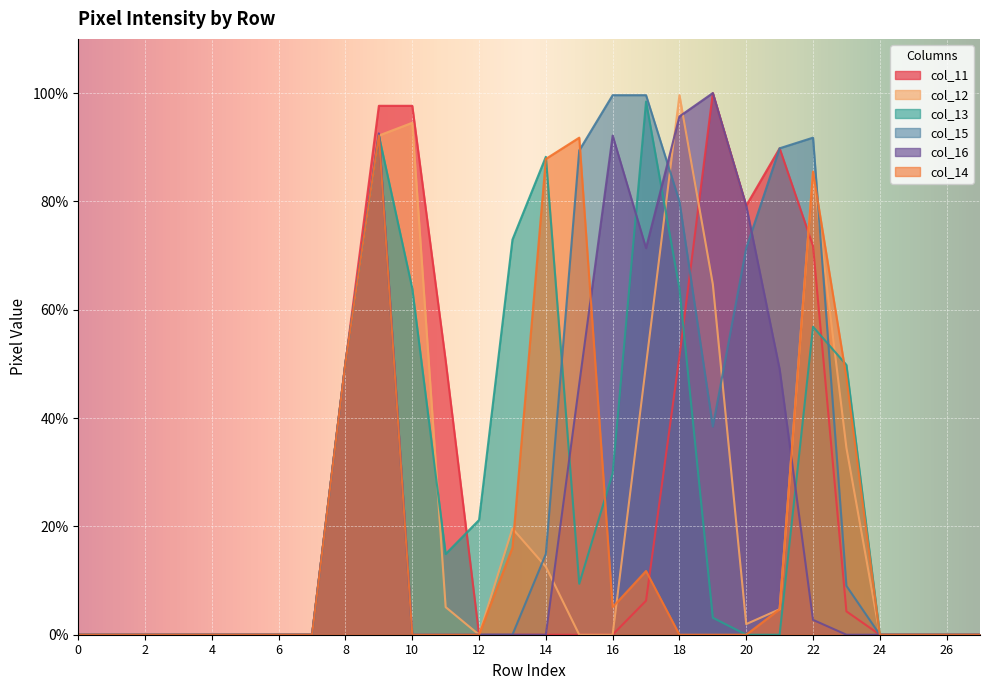

What is the sum of the col_11 values at 4 and 23?

4.3